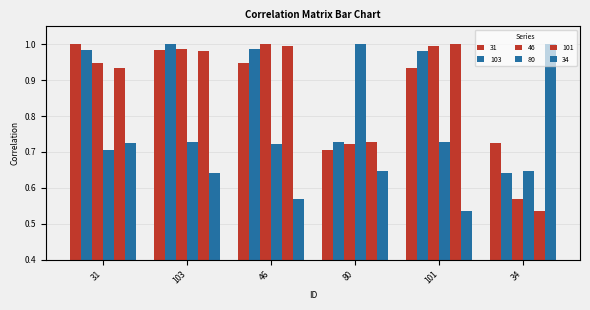

How many distinct data groups are displayed?

6